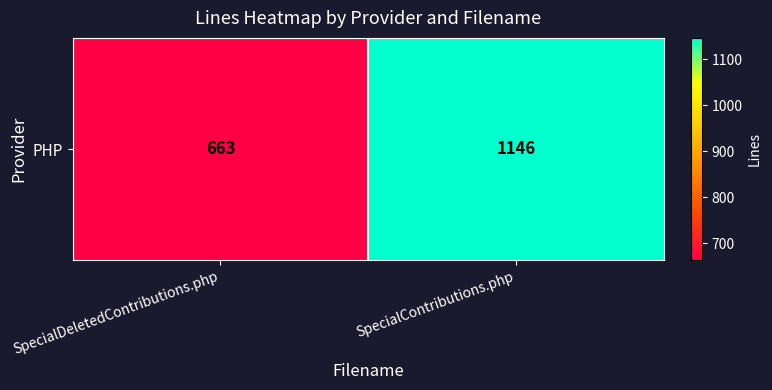

Rank the categories by value from lowest to highest.

SpecialDeletedContributions.php, SpecialContributions.php